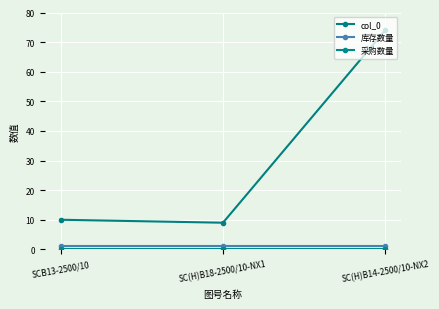

What is the difference between the maximum and minimum values in the col_0 series?

65.0